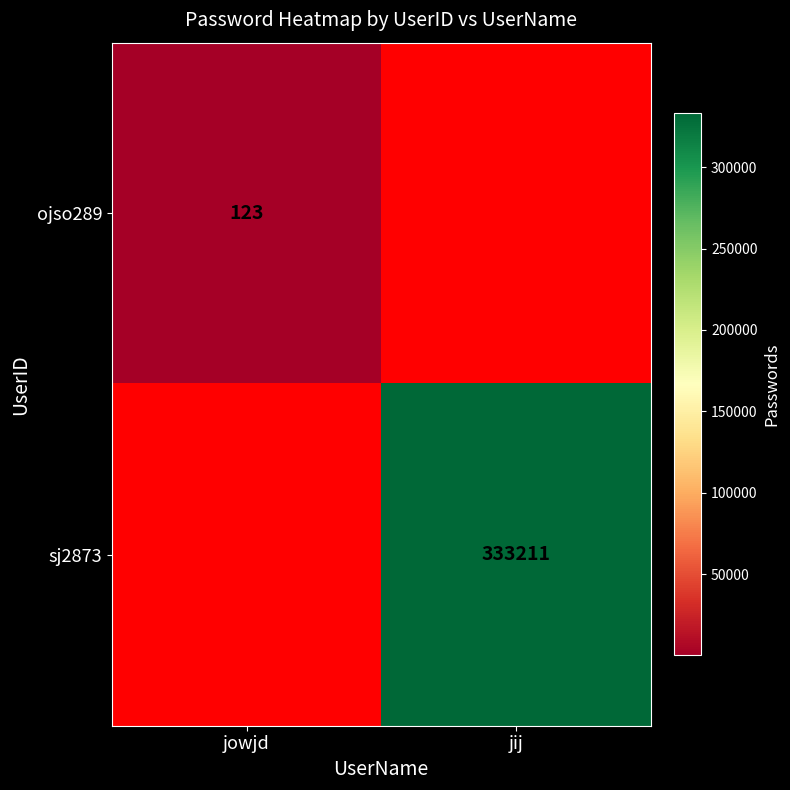

Is it true that sj2873 equals 195673 at jij?

False